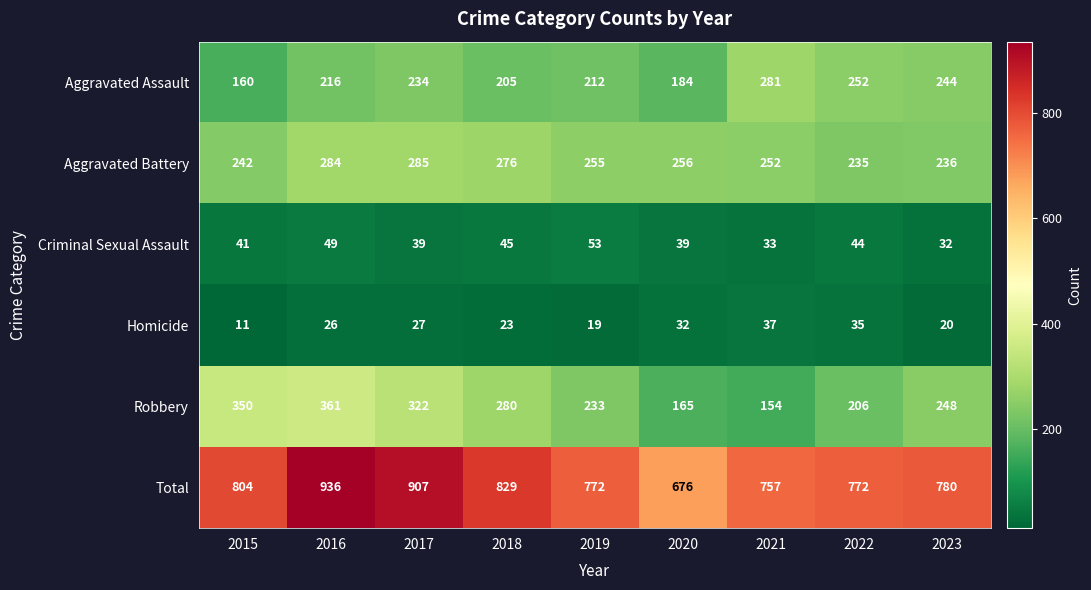

At which category is the sum across all series the highest?

2016